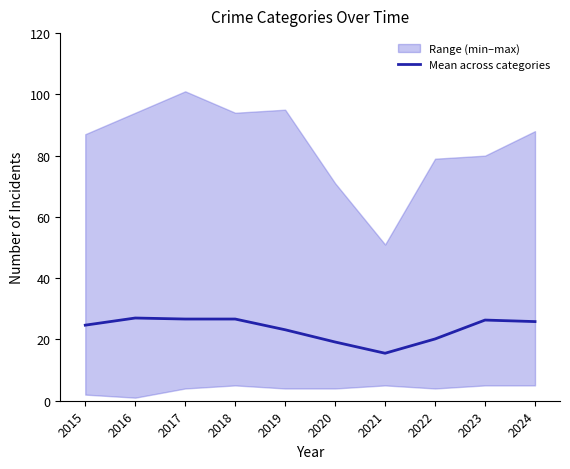

How many points are higher than both their immediate neighbors (excluding endpoints)?

2